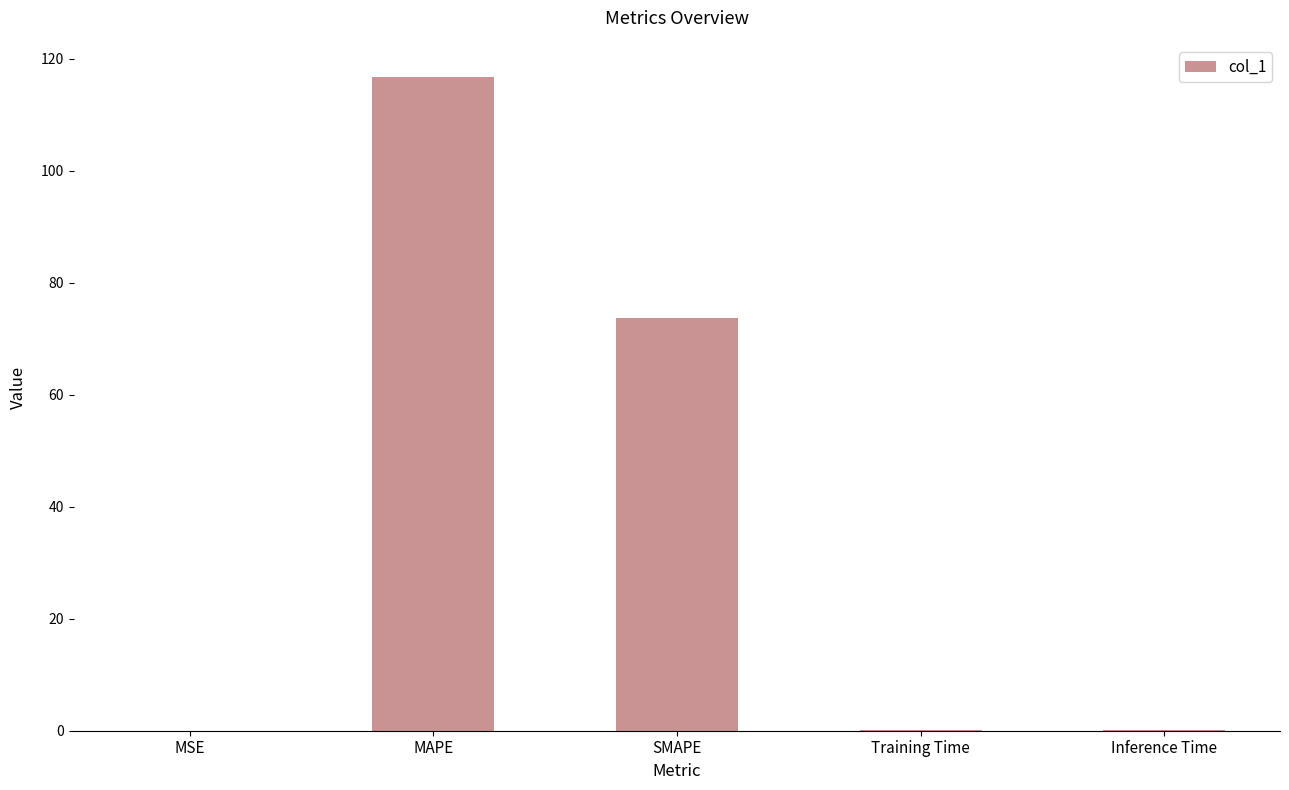

Where is the data nearest to the value 58?

SMAPE